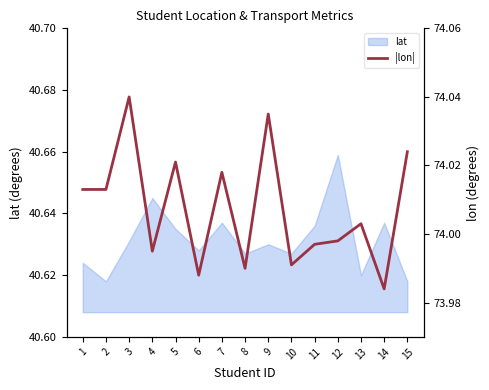

Reading left to right, list all the values displayed in this chart.

1=74.0	2=74.0	3=74.0	4=74.0	5=74.0	6=74.0	7=74.0	8=74.0	9=74.0	10=74.0	11=74.0	12=74.0	13=74.0	14=74.0	15=74.0